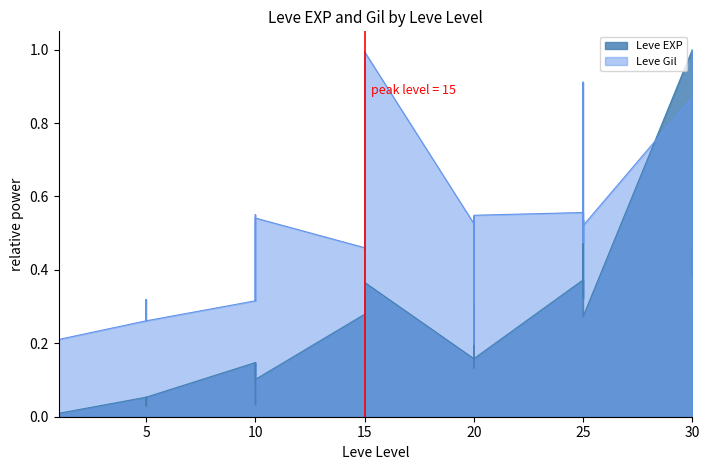

What is the maximum value shown in the chart?

1.0